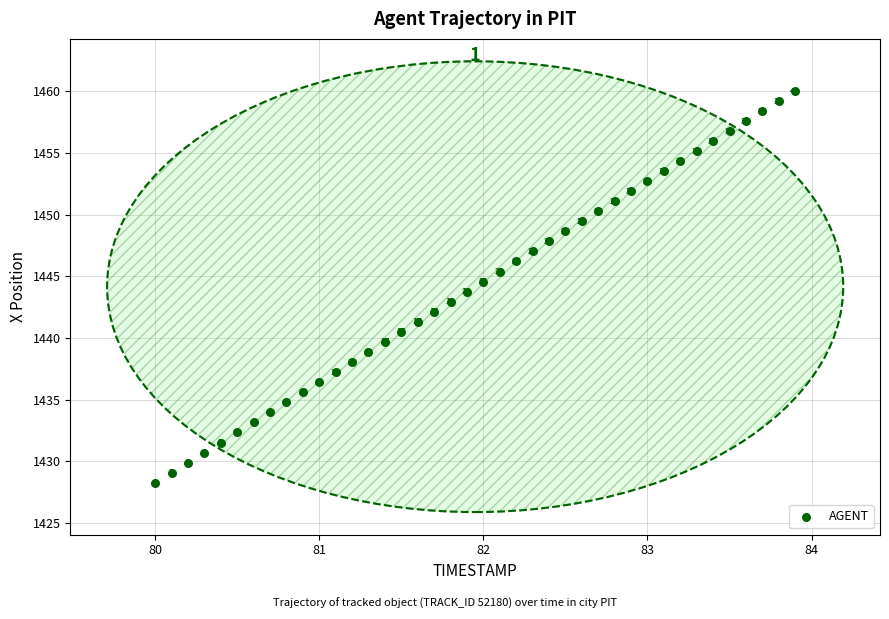

What Y value in the scatter plot is closest to 1444?

1443.8